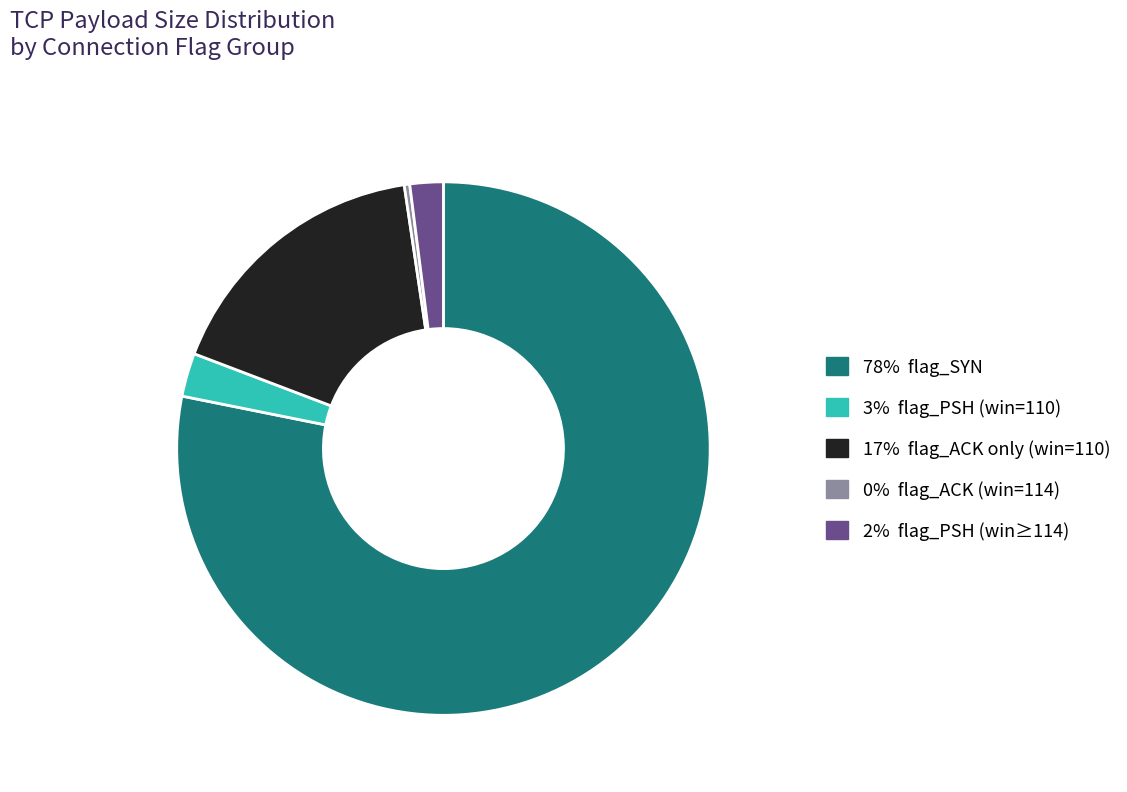

Does any single category account for the majority?

Yes